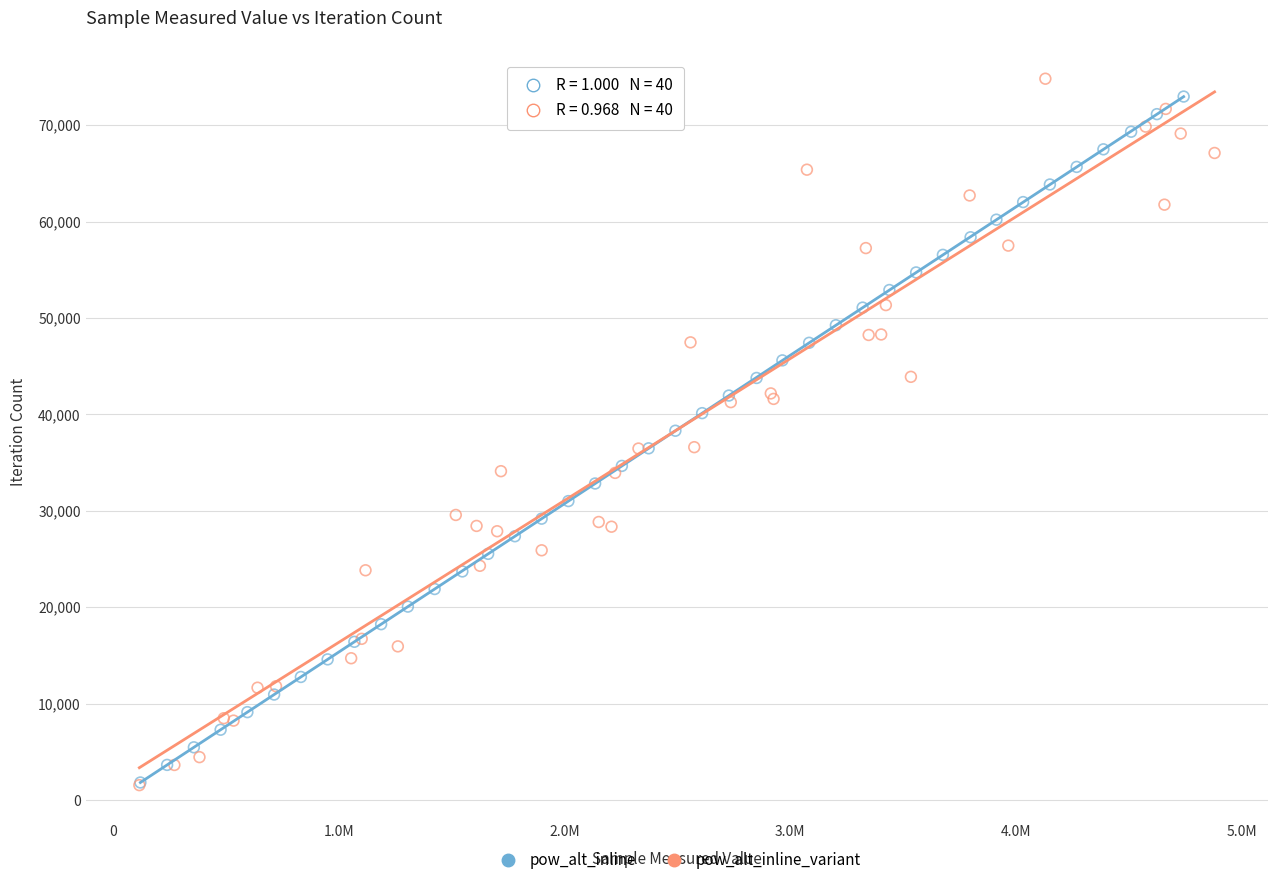

What are all the series names shown in the legend?

pow_alt_inline, pow_alt_inline_variant